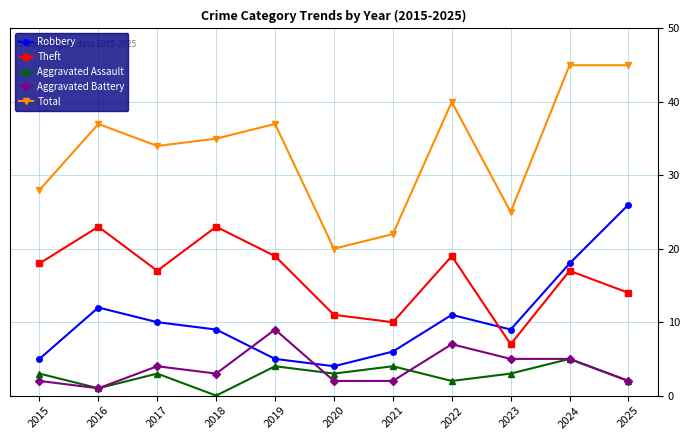

Which series has the largest total across all categories?

Total